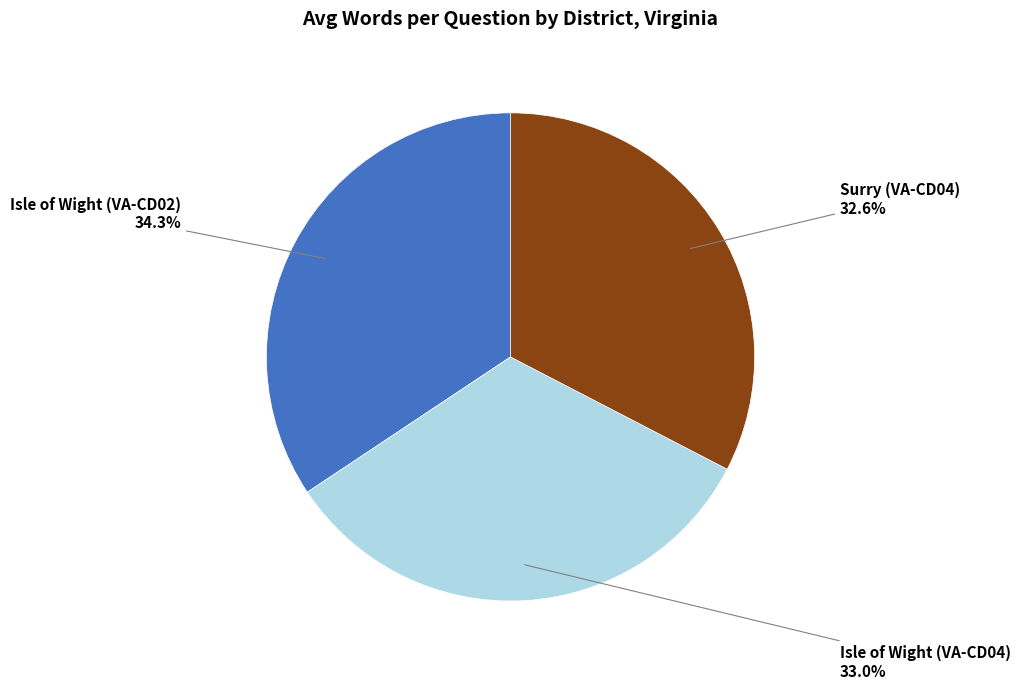

Is there a majority slice in this chart?

No